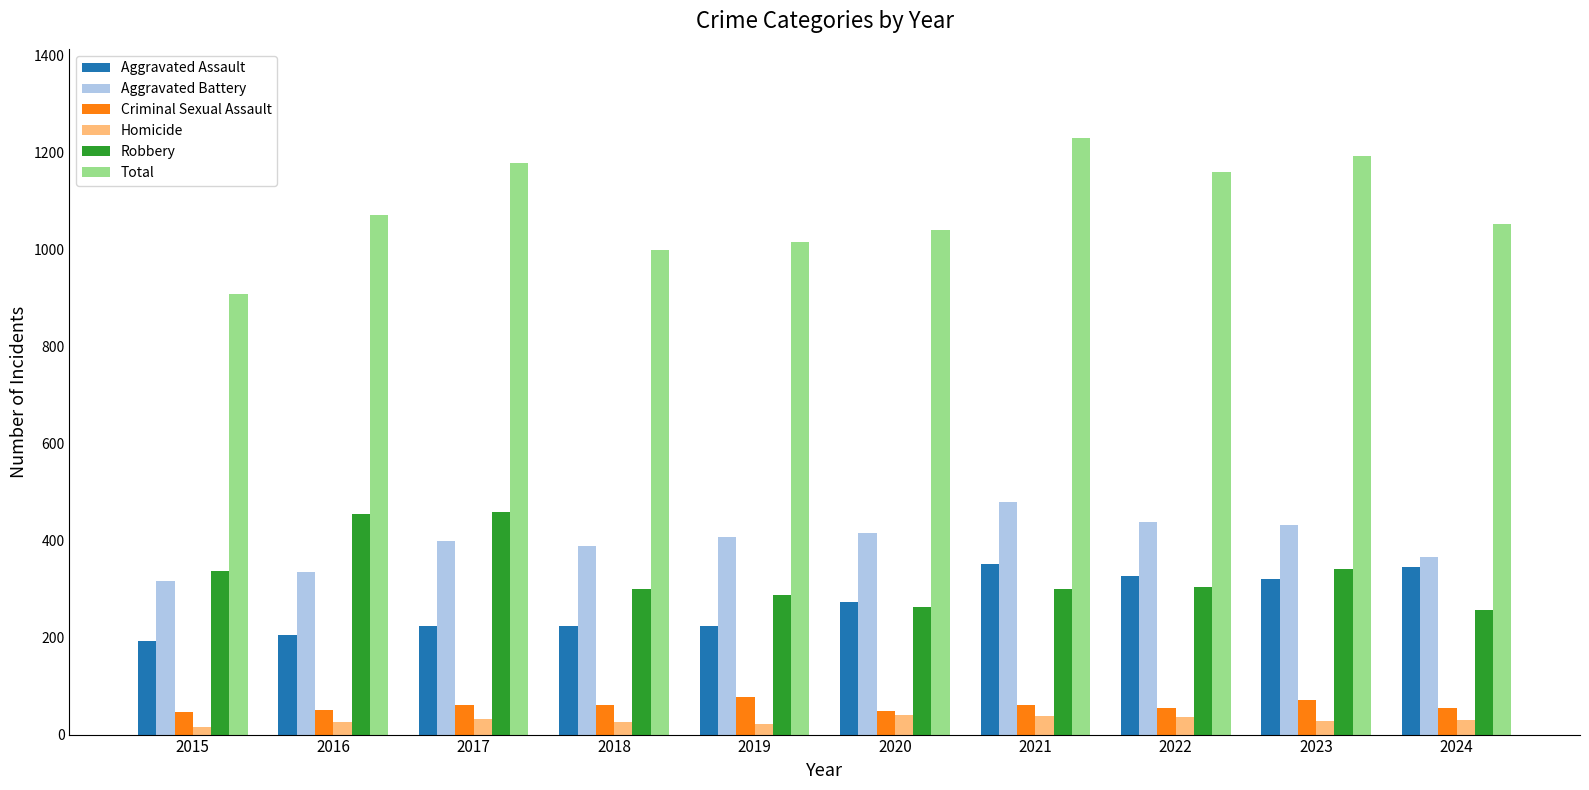

What is the total value across all series at 2017?

2360